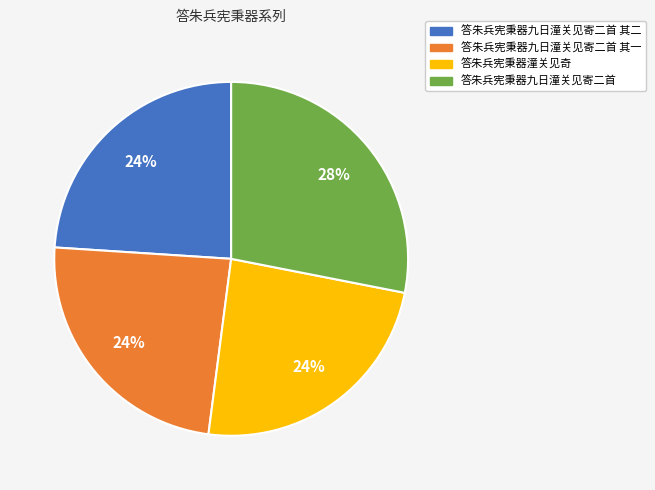

Which slice is the largest?

答朱兵宪秉器九日潼关见寄二首